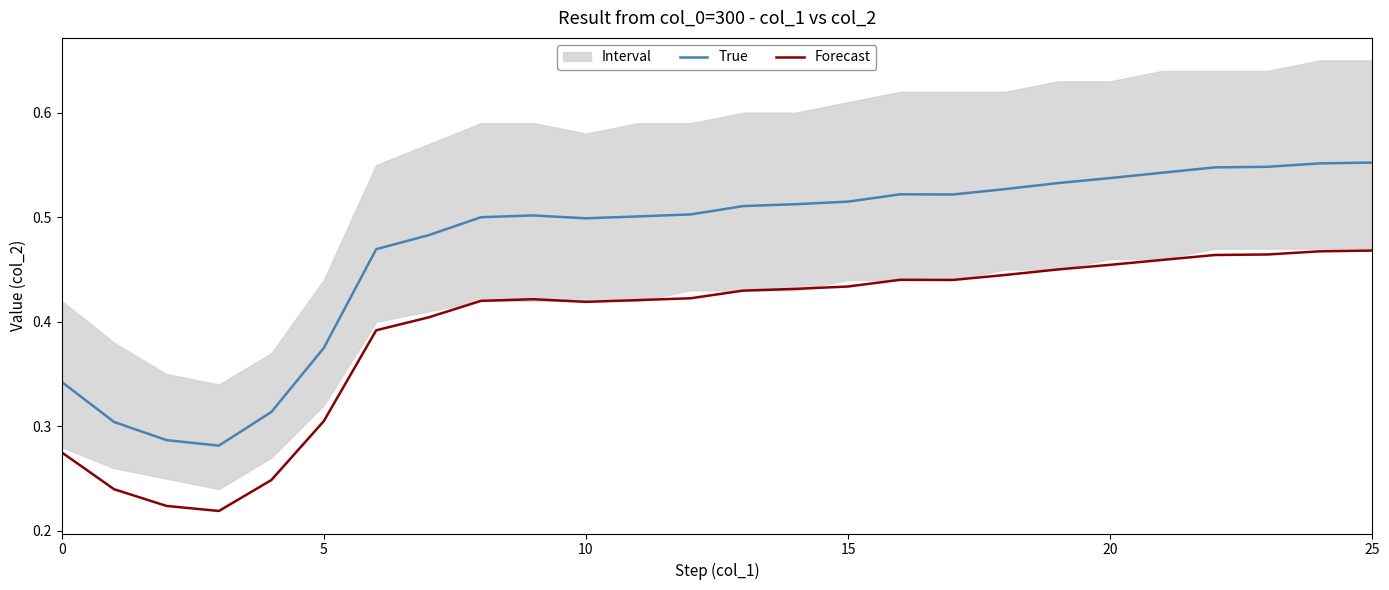

How many interior local valleys does the True series have?

3